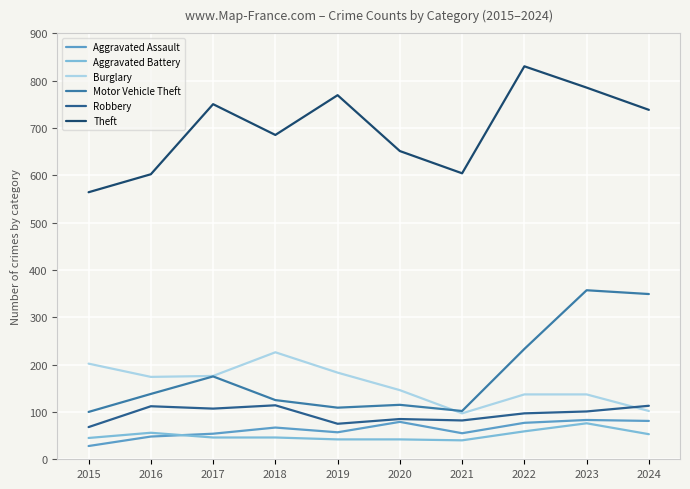

What is the maximum value shown in the chart?

830